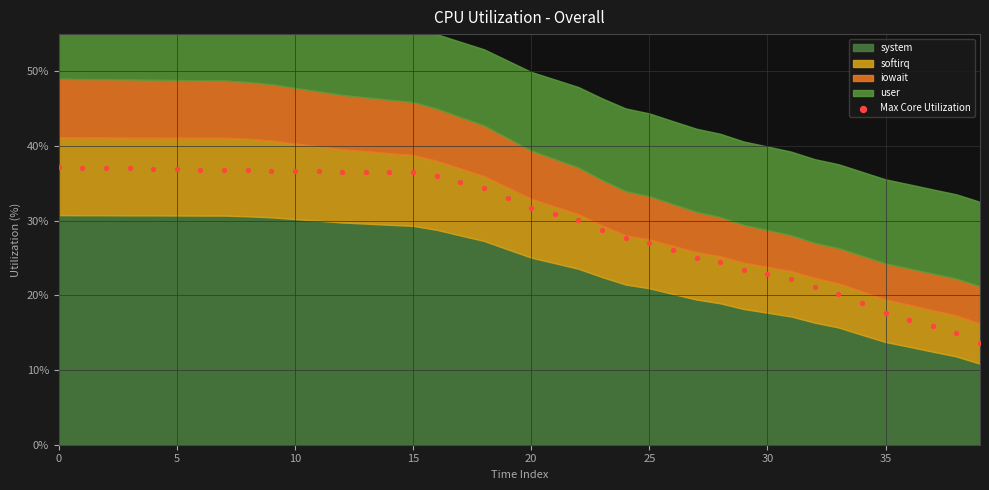

How many data points are displayed?

40